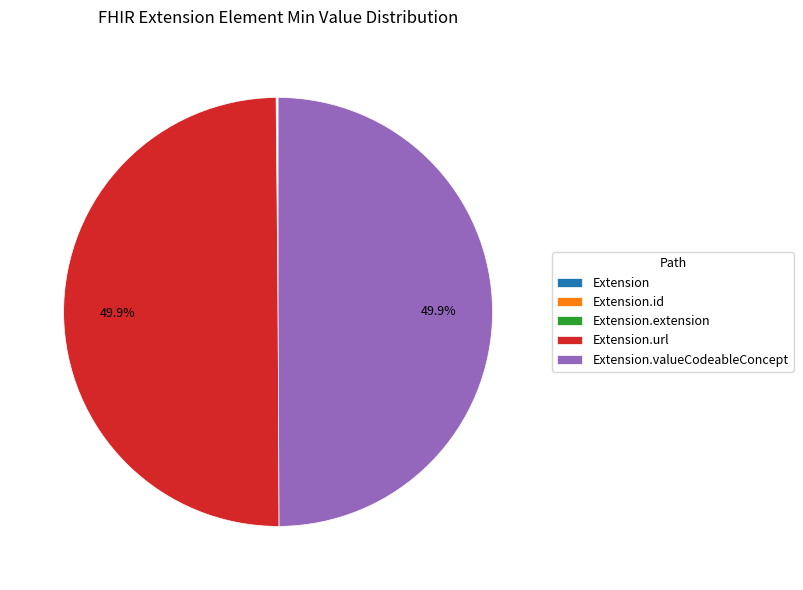

Does Extension.url represent more than half of the total?

No